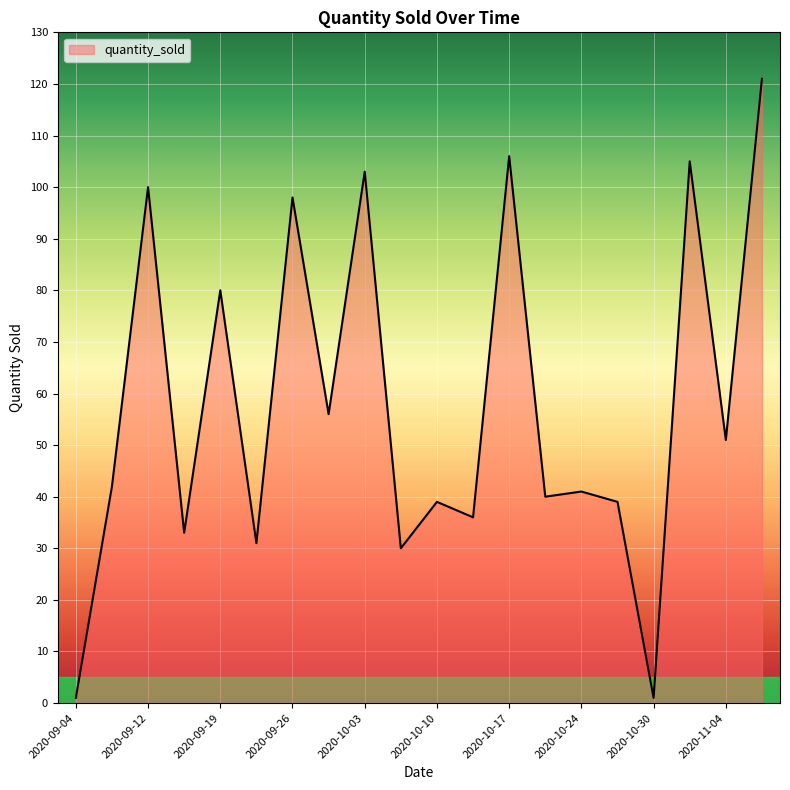

What is the greatest value displayed?

121